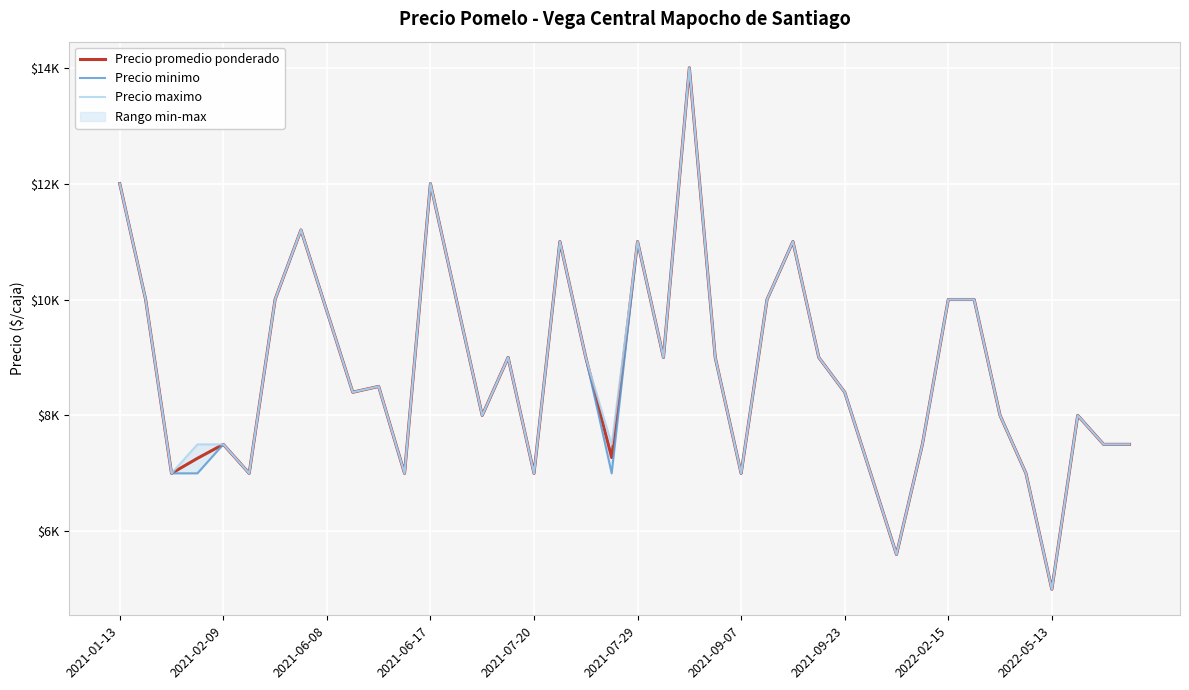

Is the value of Precio minimo at 2021-01-13 greater than the value of Precio maximo at 2021-07-29?

Yes